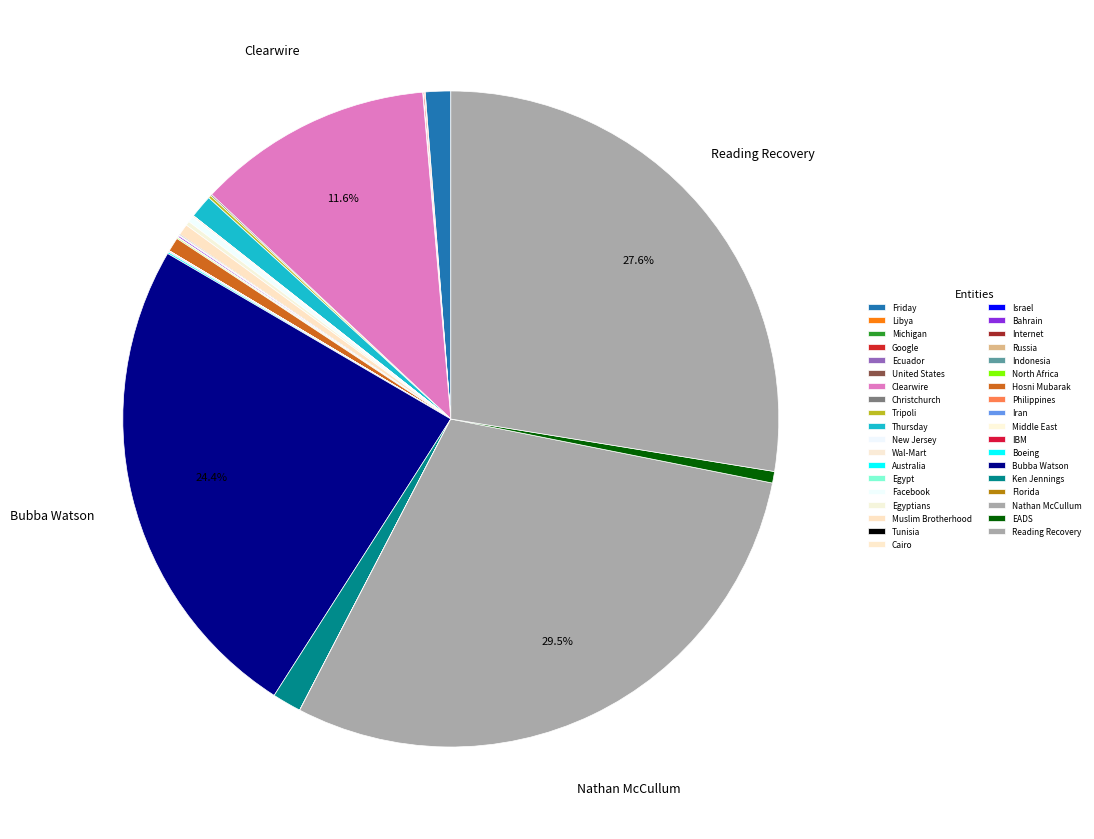

Which category has the biggest portion of the pie?

Nathan McCullum